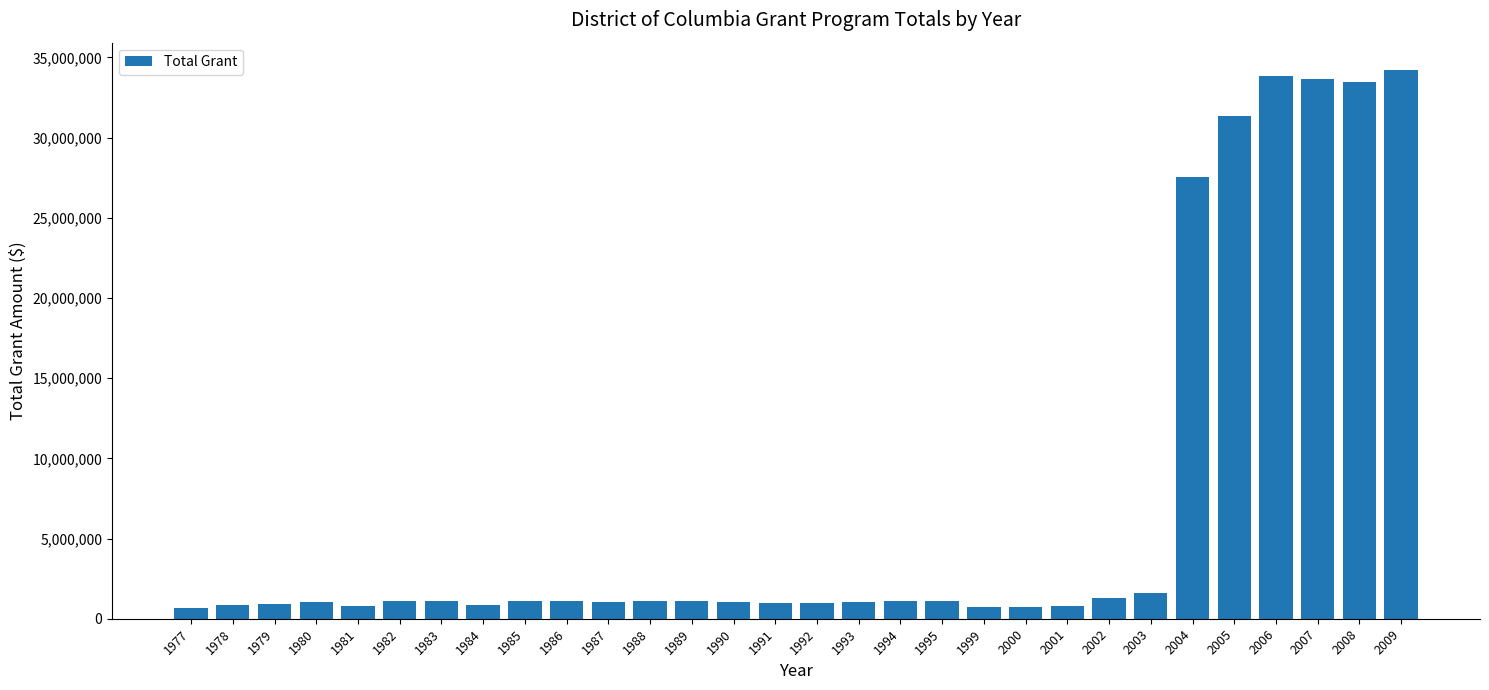

What is the sum of the values at 1982 and 1999?

1861000